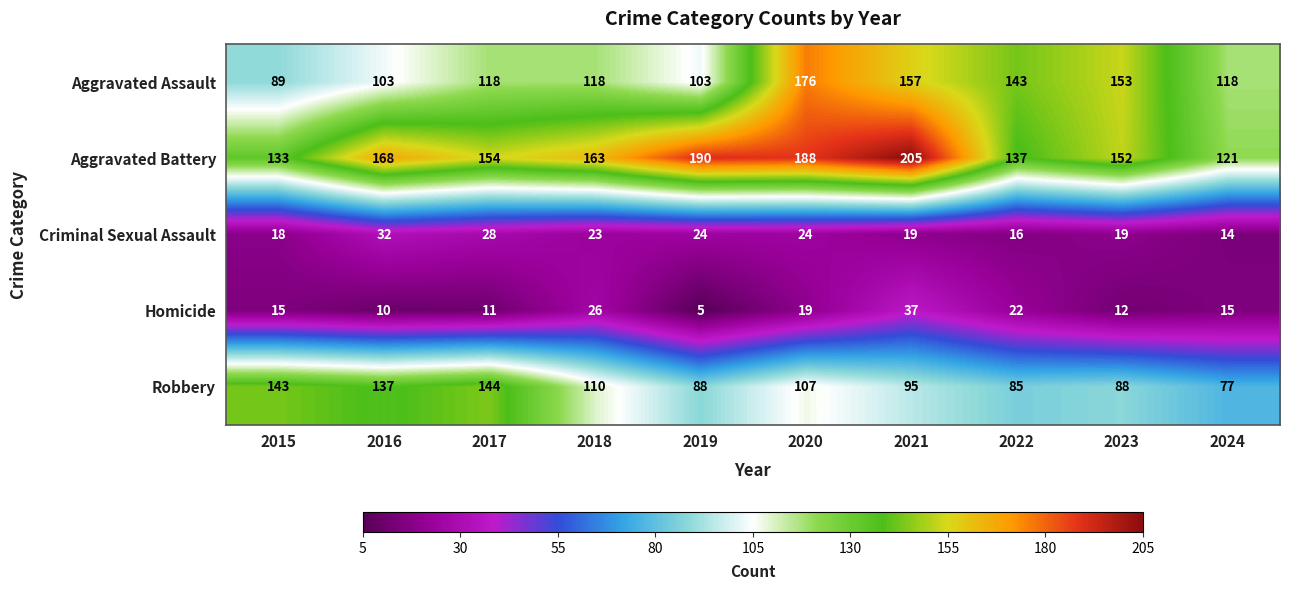

Where is Robbery nearest to the value 110?

2018